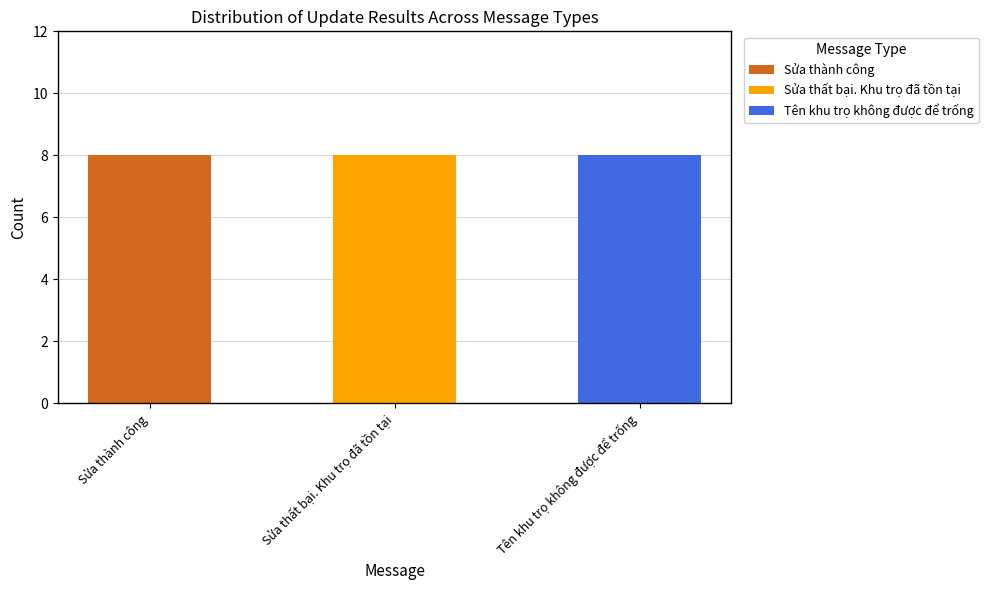

What is the sum of all Tên khu trọ không được để trống values?

8